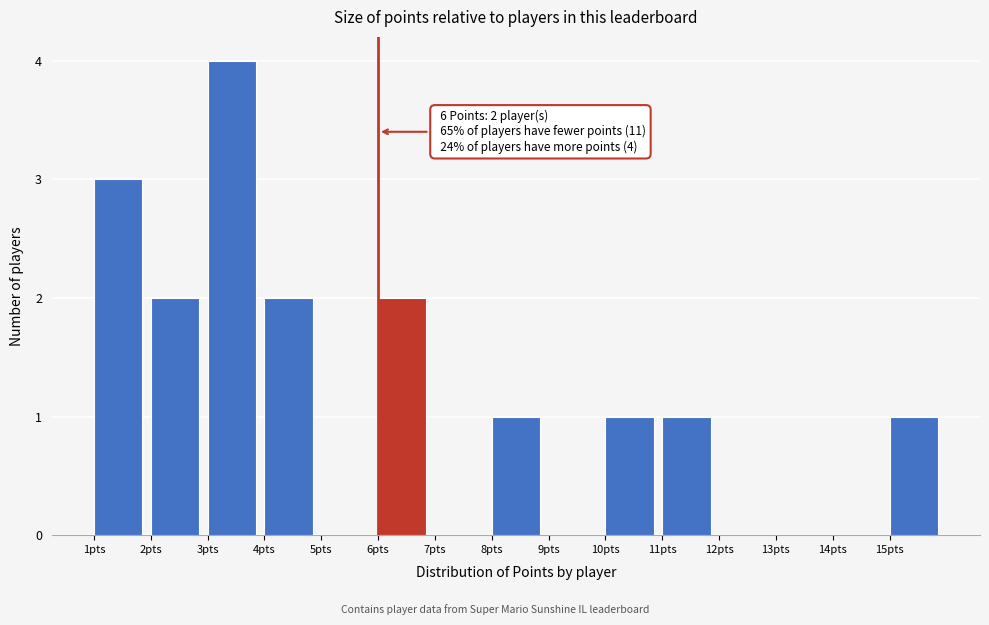

Which range on the x-axis has the tallest bar?

3 to 4